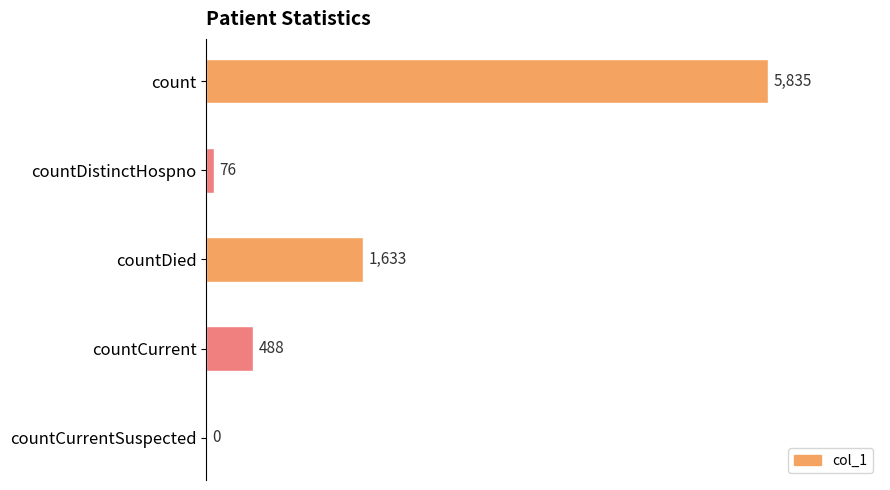

Are the bars horizontal?

Yes